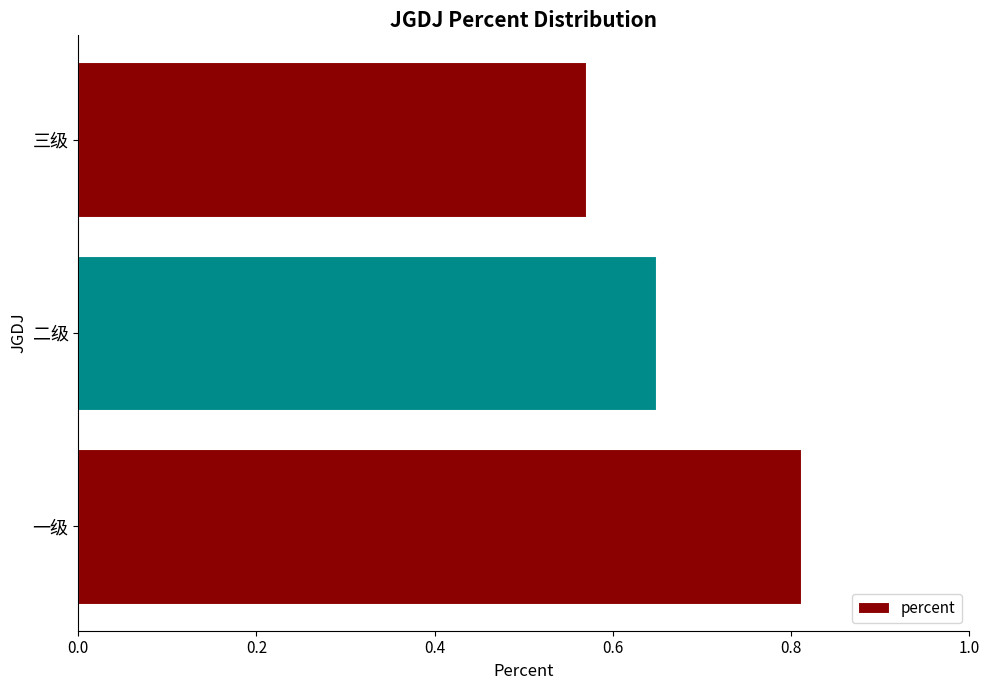

The chart shows a value of 1.0 at 三级. True or false?

False